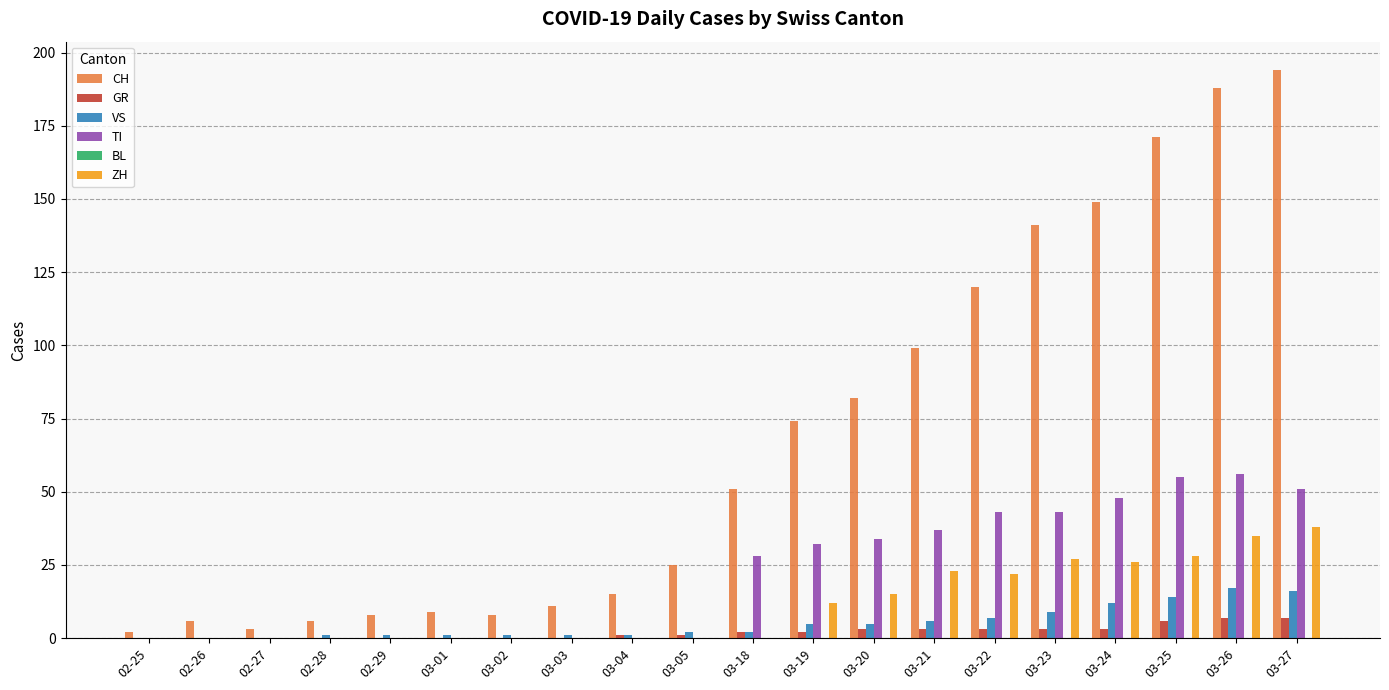

How many groups of bars are there?

20